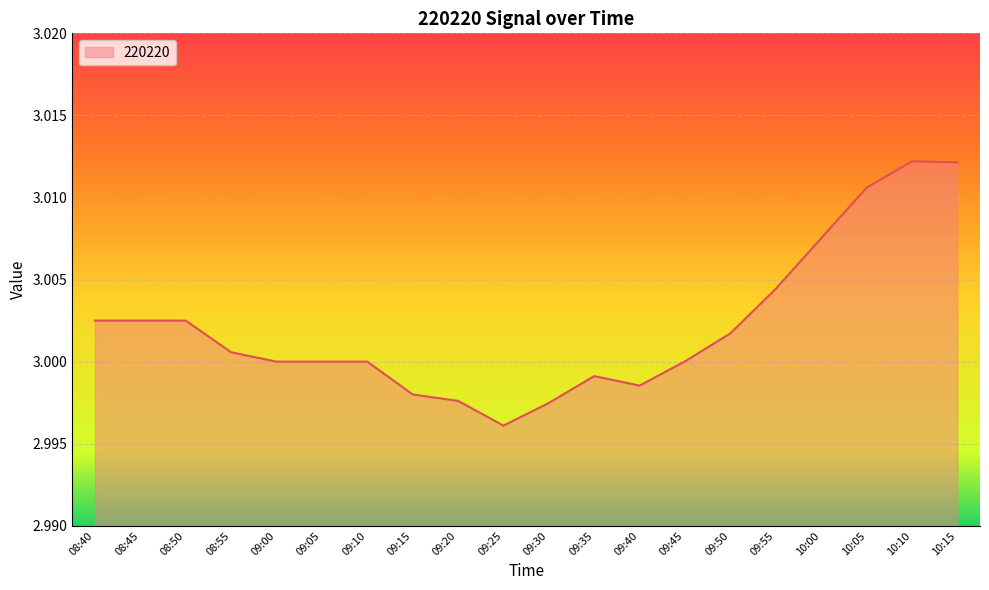

What is the sum of the values at 09:15 and 09:35?

6.0